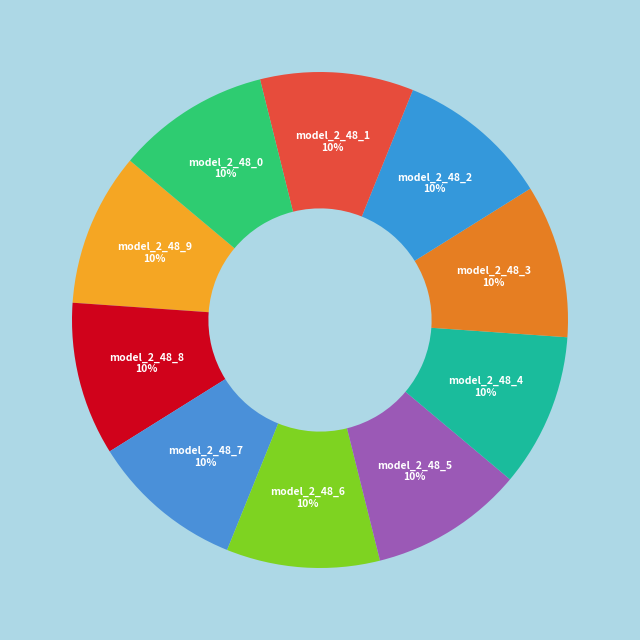

How many segments does this pie chart have?

10